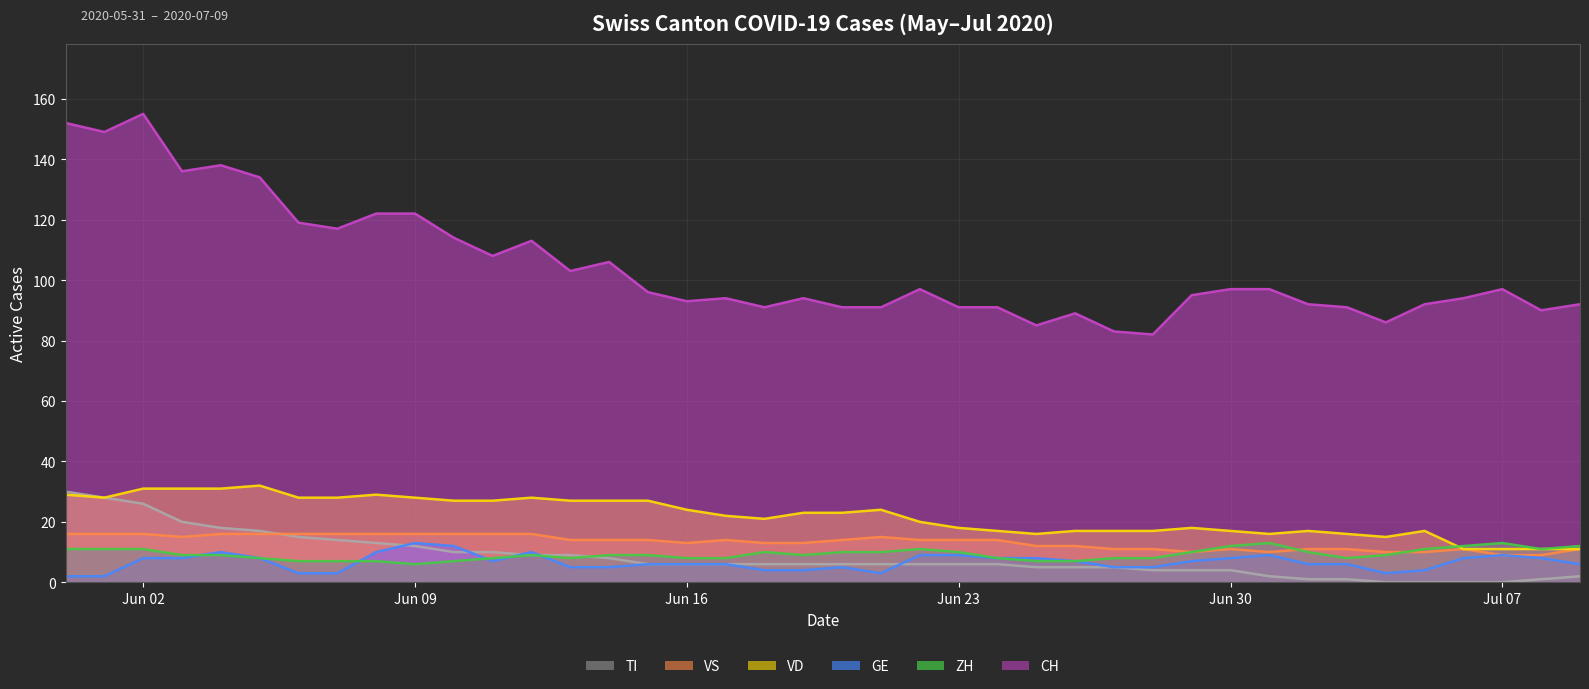

How many data points in TI are above 6?

15